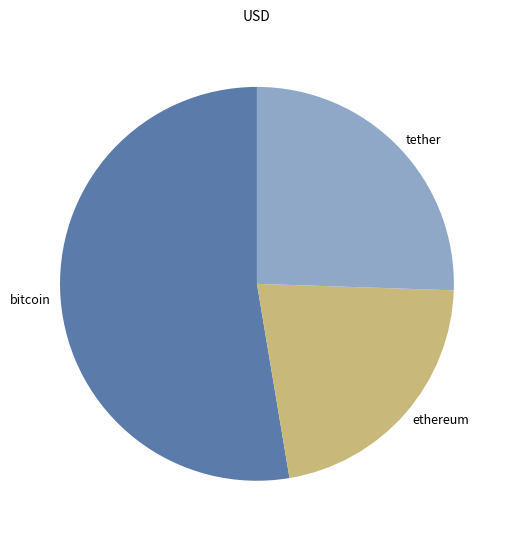

What is the ratio of the value at ethereum to the value at tether?

0.9